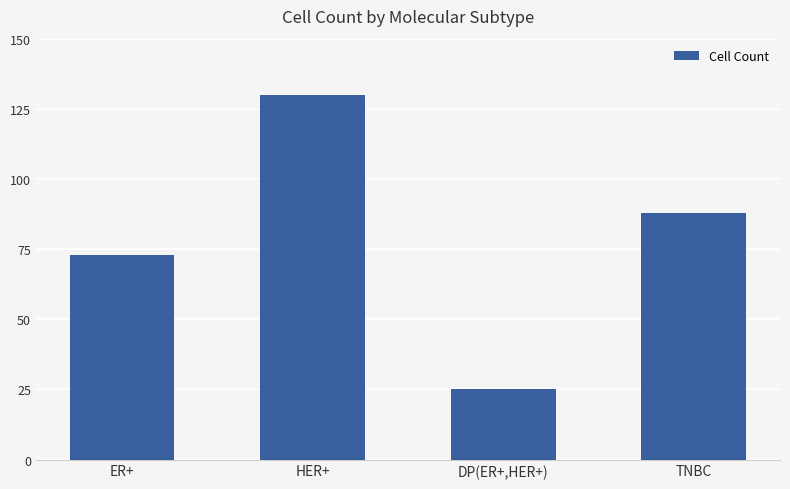

Which has a higher value, DP(ER+,HER+) or HER+?

HER+